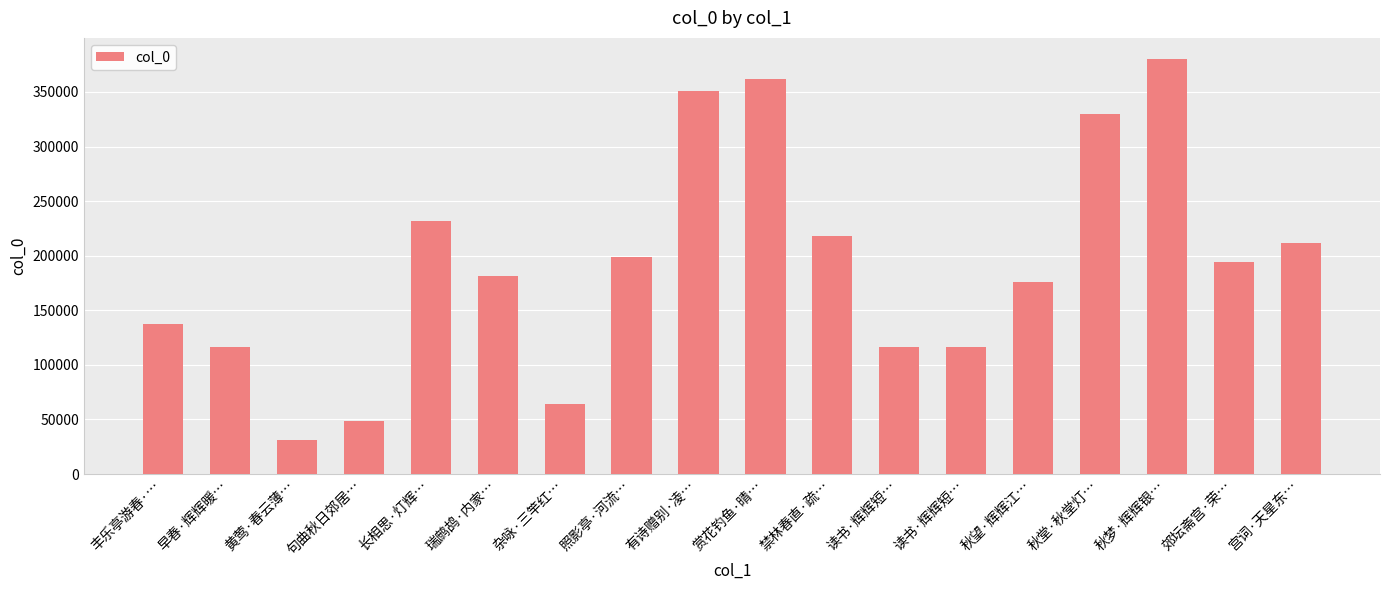

Are the bars horizontal?

No